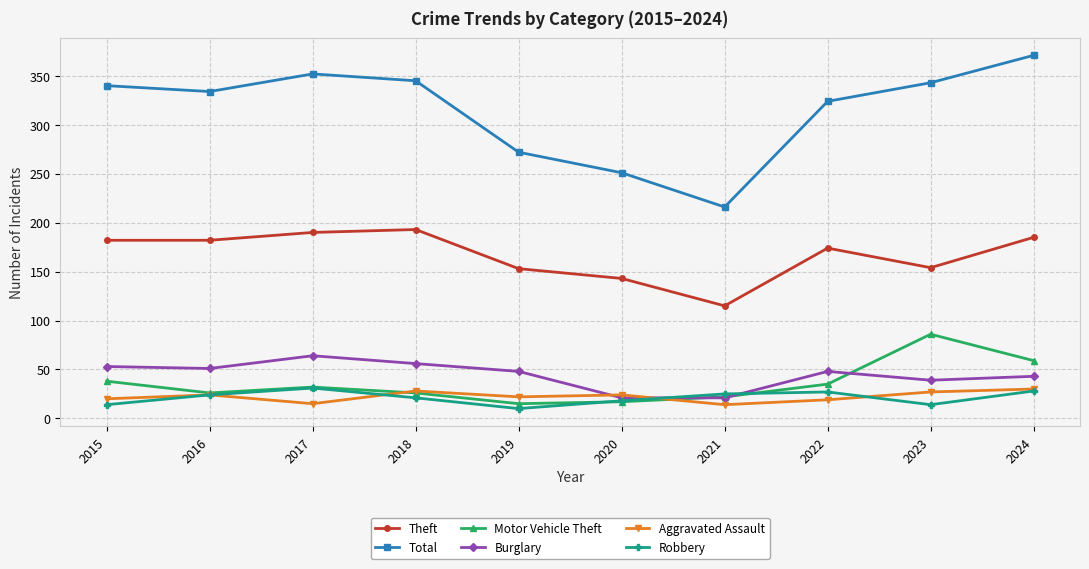

At which category does Robbery reach its first local peak?

2017